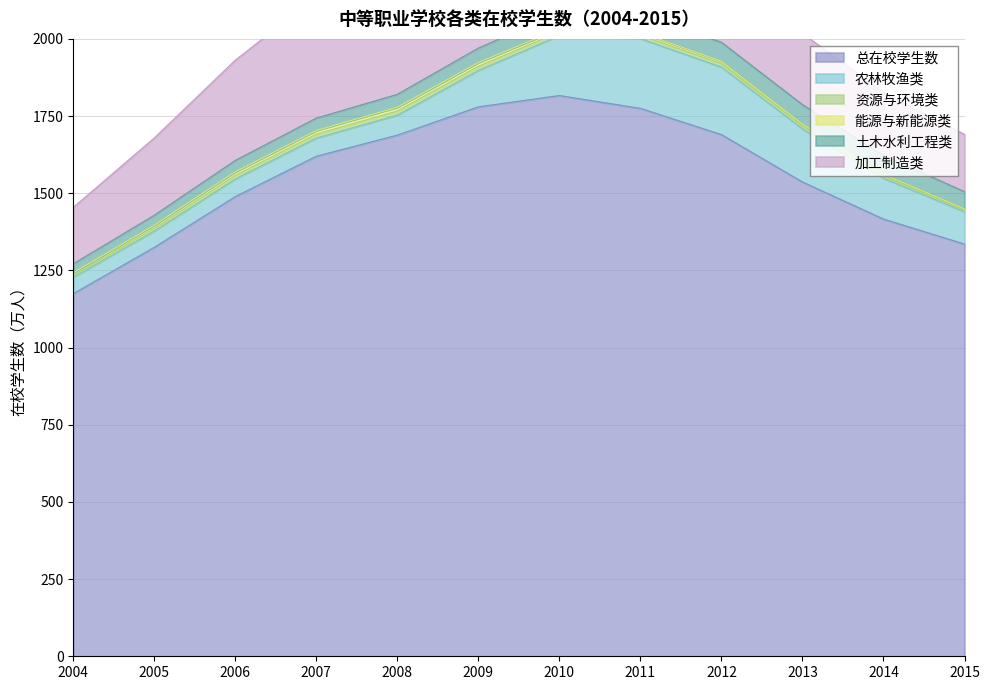

What is the difference between the maximum and minimum values in the 加工制造类 series?

242.2